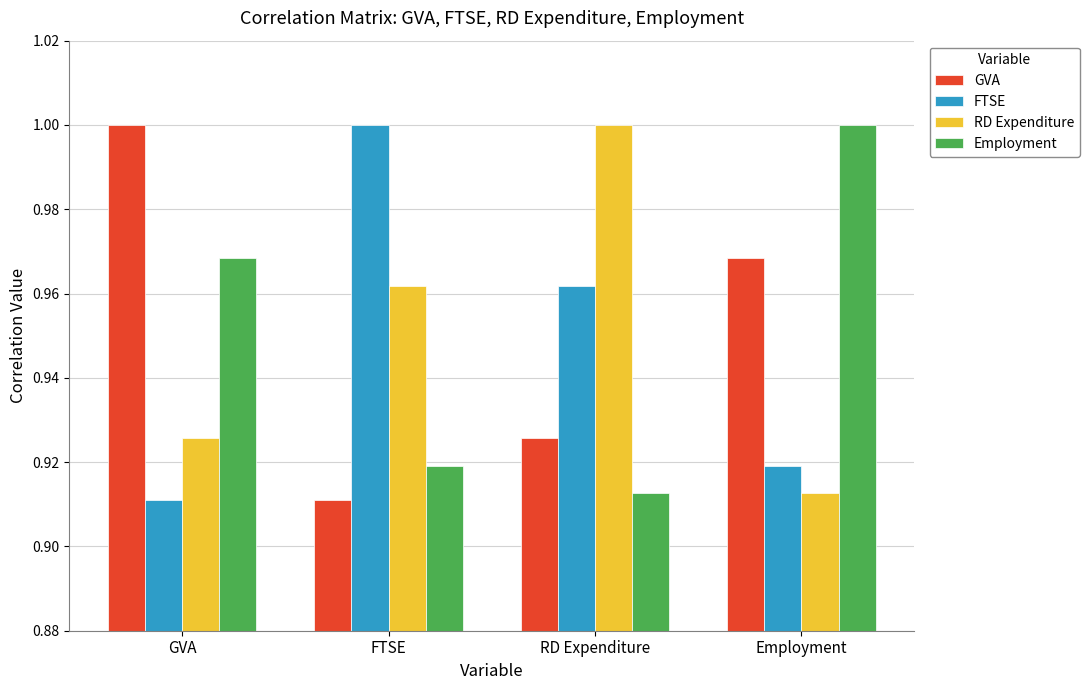

Which category has the highest value in the RD Expenditure series?

RD Expenditure